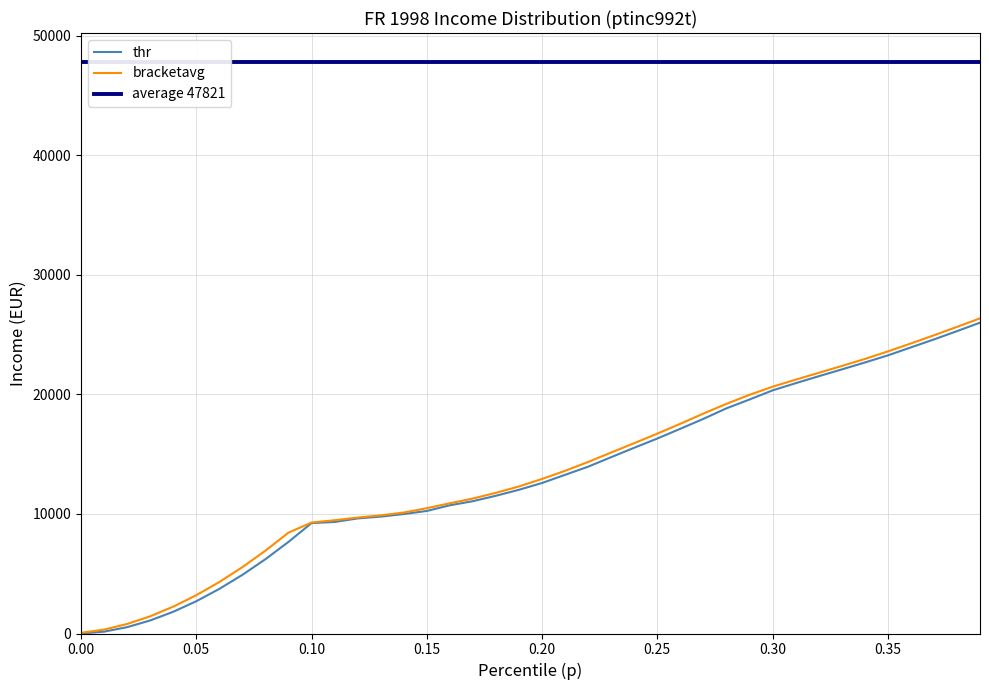

True or false: bracketavg has a value of 55.6 at 0.00.

True